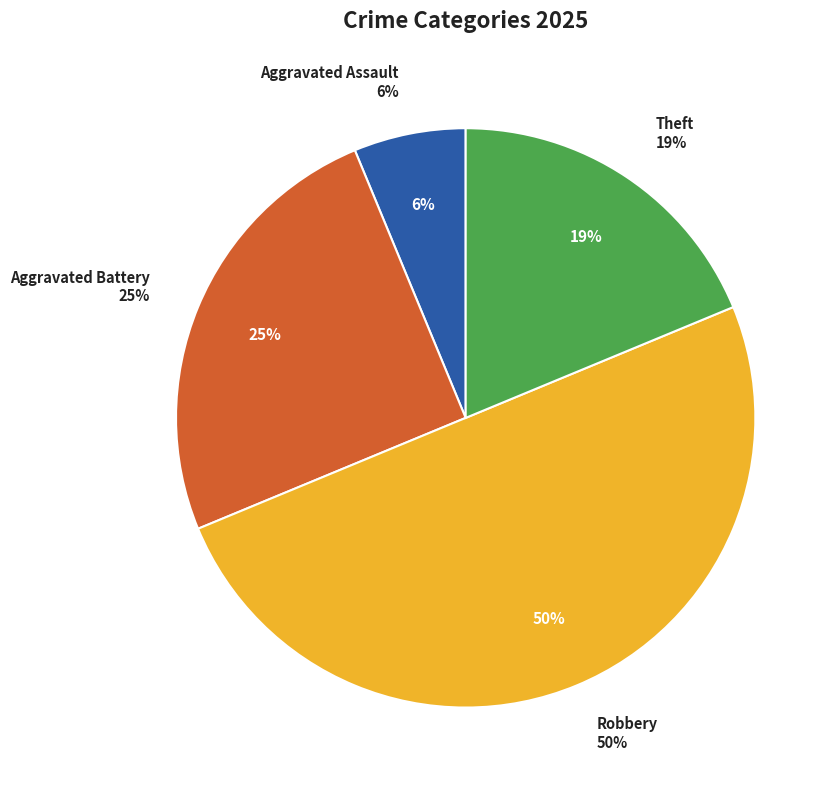

Is it true that Criminal Sexual Assault is 1% of the pie?

False